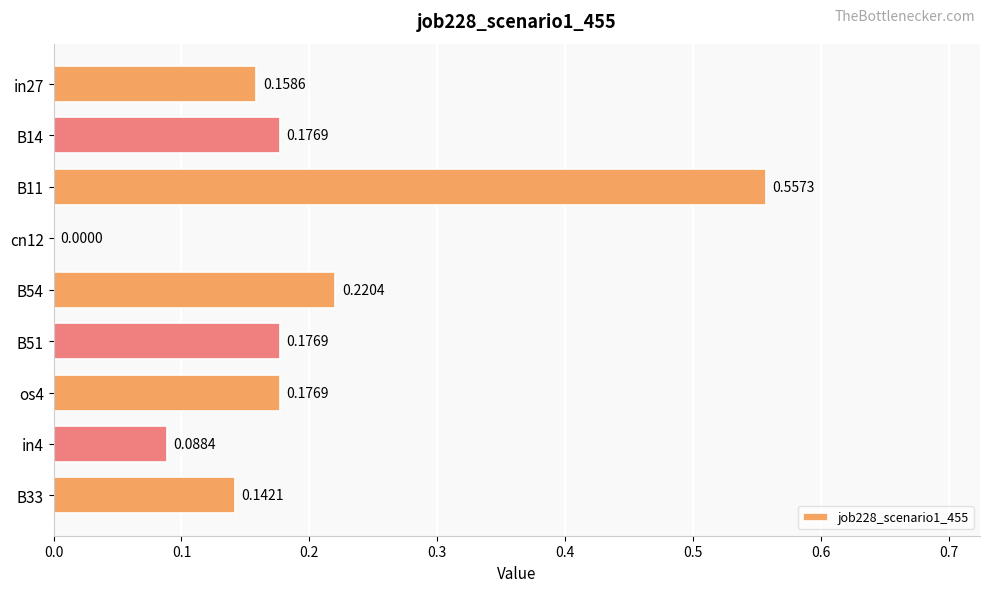

What is the sum of all values?

1.7